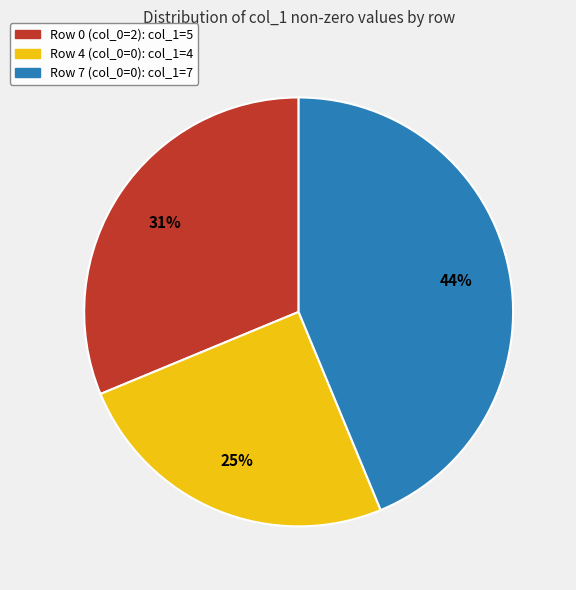

To the nearest percent, what is the average slice percentage?

33%